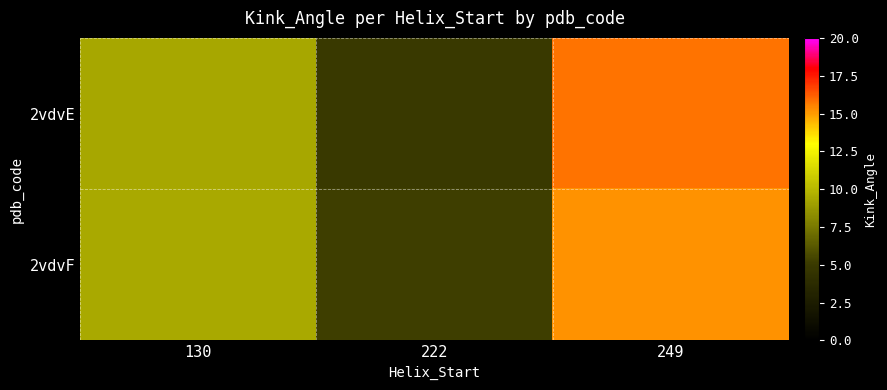

At how many categories does at least one series exceed 7?

2